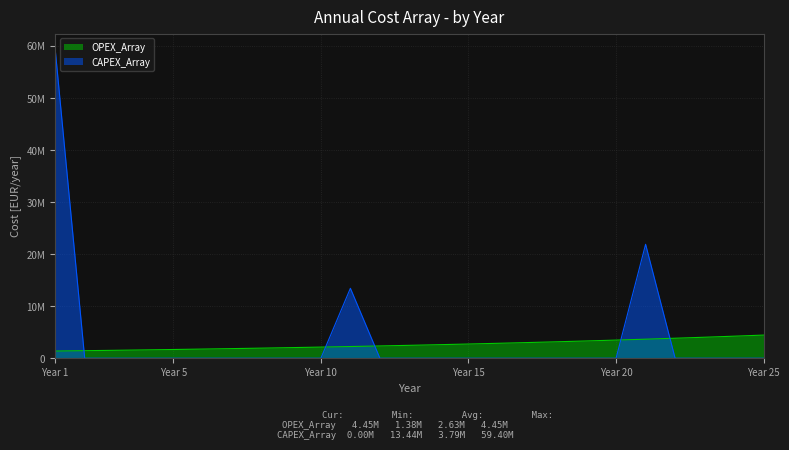

Between 18 and 1, which is larger?

18